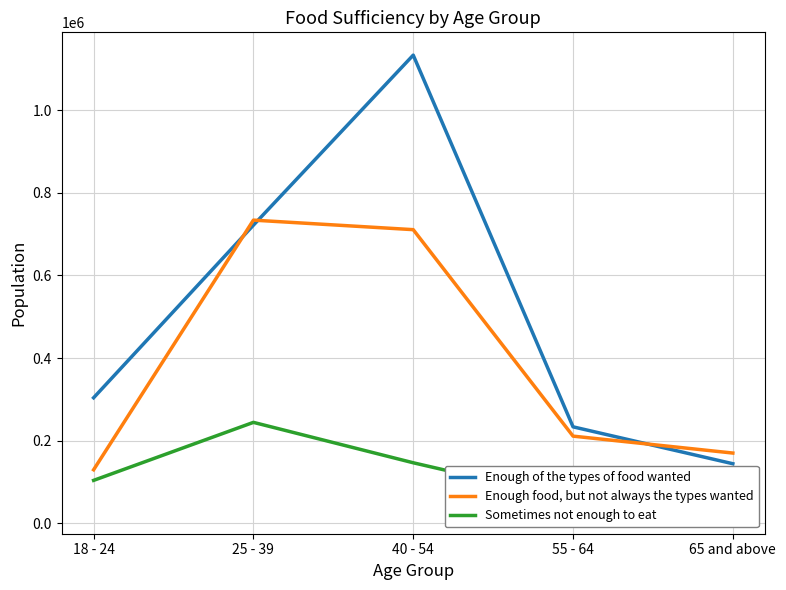

Reading left to right, transcribe all the data shown in this chart.

Enough of the types of food wanted: 18 - 24=303838	25 - 39=721839	40 - 54=1133571	55 - 64=233471	65 and above=144114
Enough food, but not always the types wanted: 18 - 24=129509	25 - 39=734003	40 - 54=710925	55 - 64=210957	65 and above=169953
Sometimes not enough to eat: 18 - 24=103807	25 - 39=244277	40 - 54=146432	55 - 64=57226	65 and above=29817